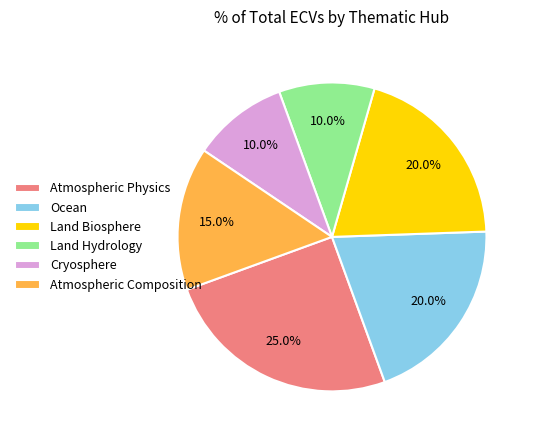

How many slices are in this pie chart?

6